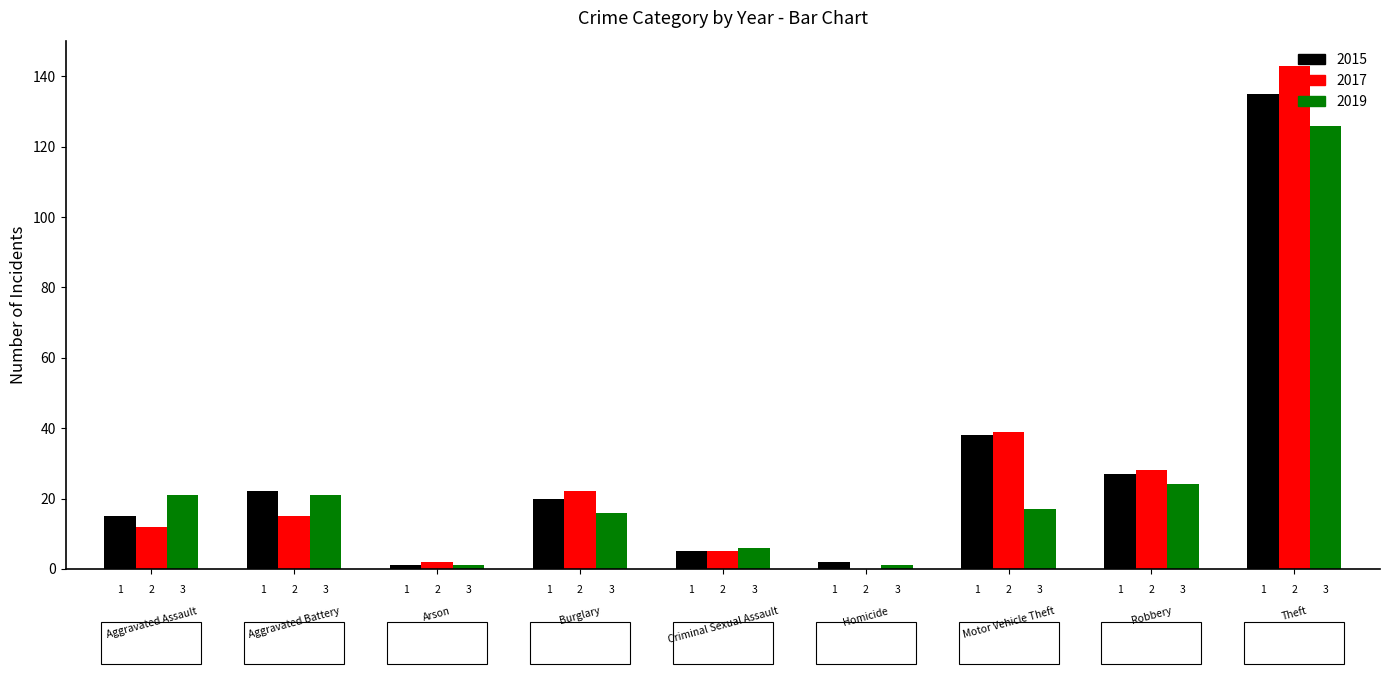

What is the sum of all 2019 values?

233